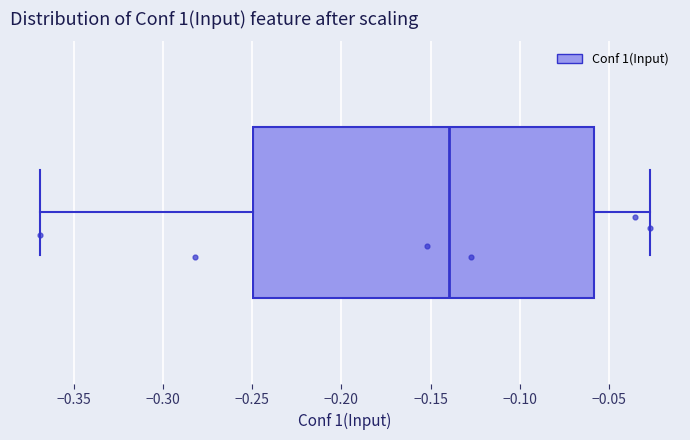

Transcribe this box plot: give where the median line is, the range the box spans, and where the two whiskers end, as read against the x-axis. The values are not printed on the chart, so give them approximately, as read against the axis.

median -0.140, box -0.250 to -0.060, whiskers -0.370 to -0.025